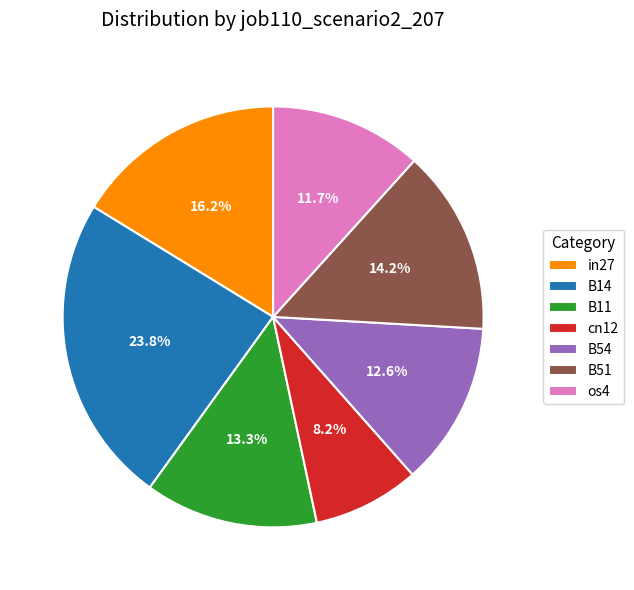

What is the smallest slice in the pie chart?

cn12